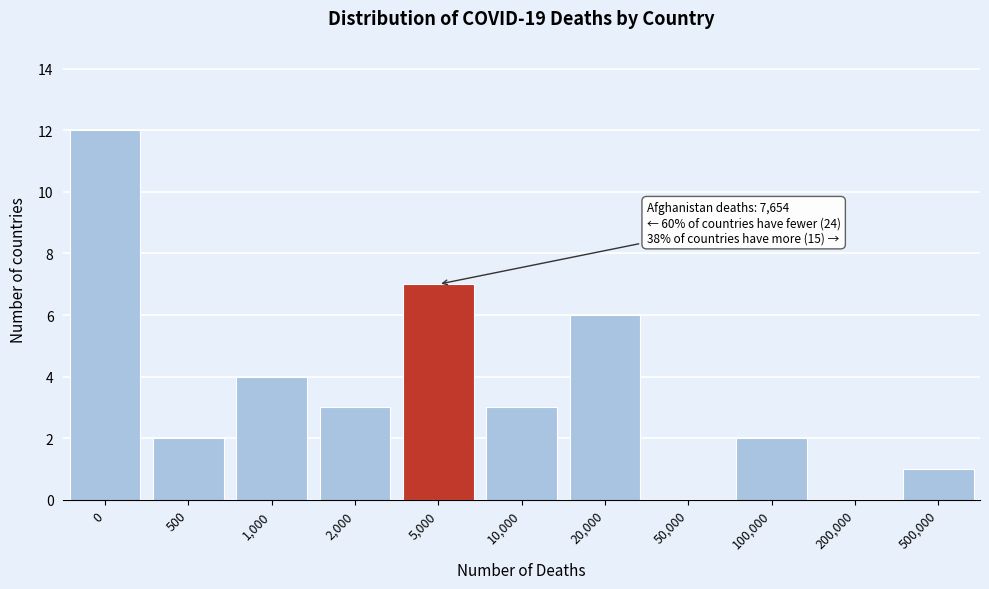

Reading left to right, transcribe all the data shown in this chart.

0=12	500=2	1,000=4	2,000=3	5,000=7	10,000=3	20,000=6	50,000=0	100,000=2	200,000=0	500,000=1